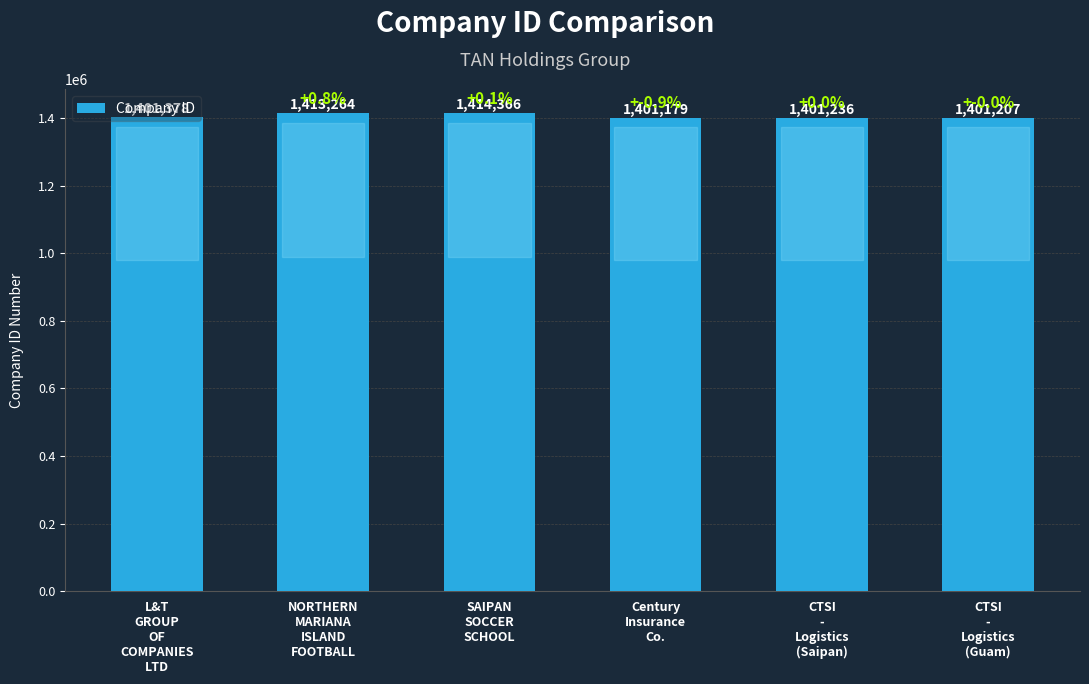

What is the change in value from NORTHERN
MARIANA
ISLAND
FOOTBALL to CTSI
-
Logistics
(Saipan)?

-12028